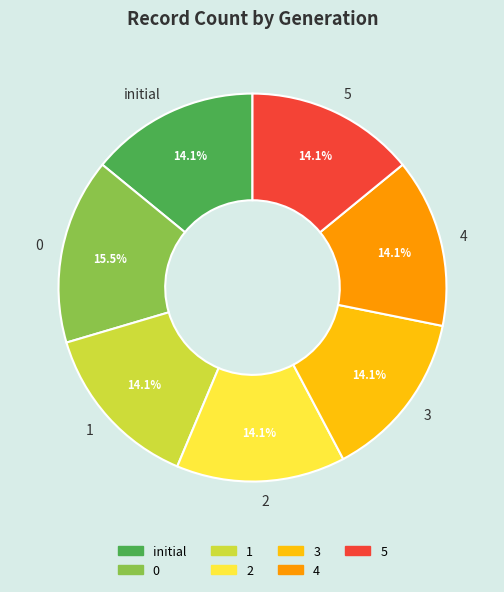

To the nearest percent, what percentage of the pie is 2?

14%